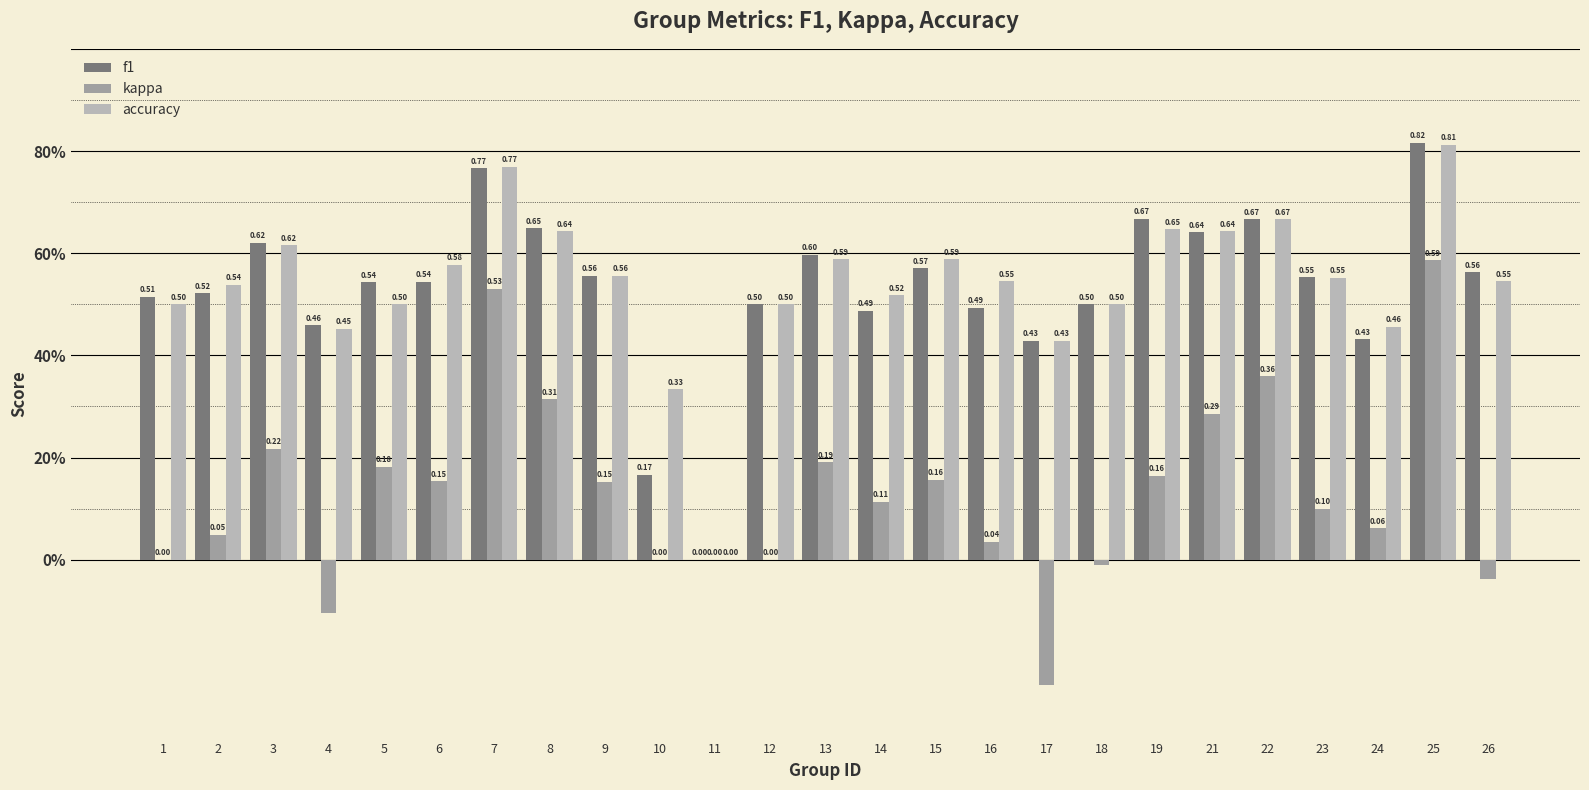

Which series has the largest total across all categories?

accuracy